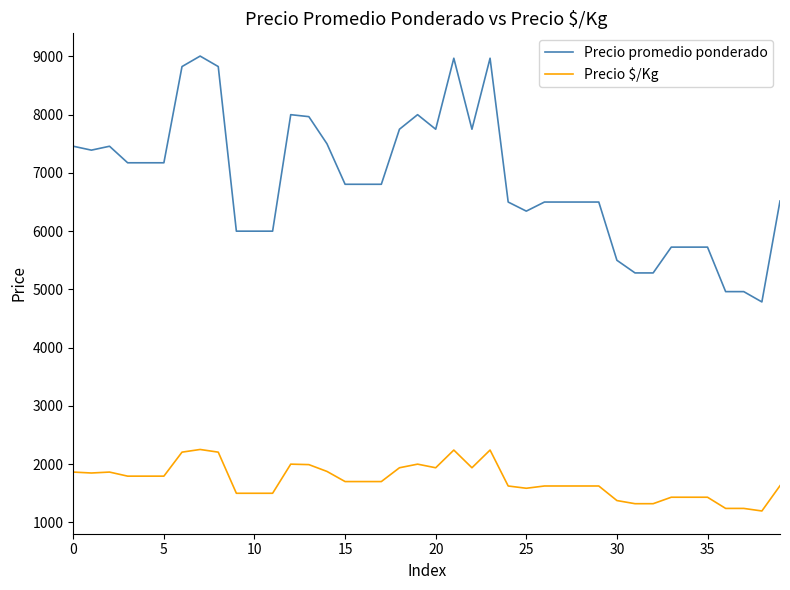

Rank the series by their average value, from highest to lowest.

Precio promedio ponderado, Precio $/Kg